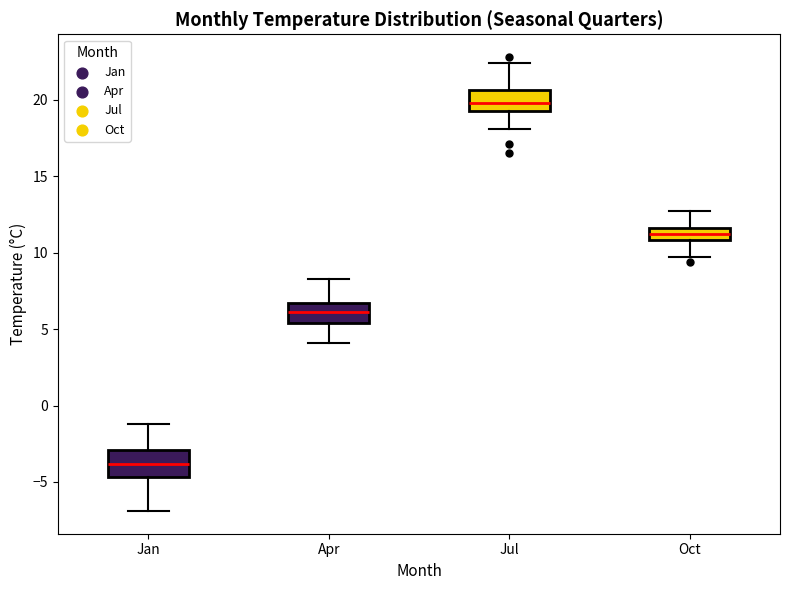

Reading left to right, read every box against the y-axis: the position of its median line, the range the box covers, and the ends of its whiskers. The values are not printed on the chart, so give them approximately, as read against the axis.

Jan: median -4.0, box -4.5 to -3.0, whiskers -7.0 to -1.0
Apr: median 6.0, box 5.5 to 6.5, whiskers 4.0 to 8.5
Jul: median 20.0, box 19.5 to 20.5, whiskers 18.0 to 22.5
Oct: median 11.0 (inside the box), box 11.0 to 11.5, whiskers 9.5 to 12.5